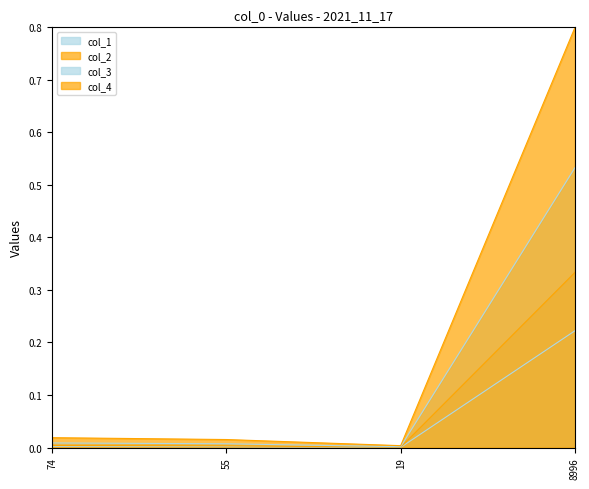

Which series has the widest spread of values?

col_4